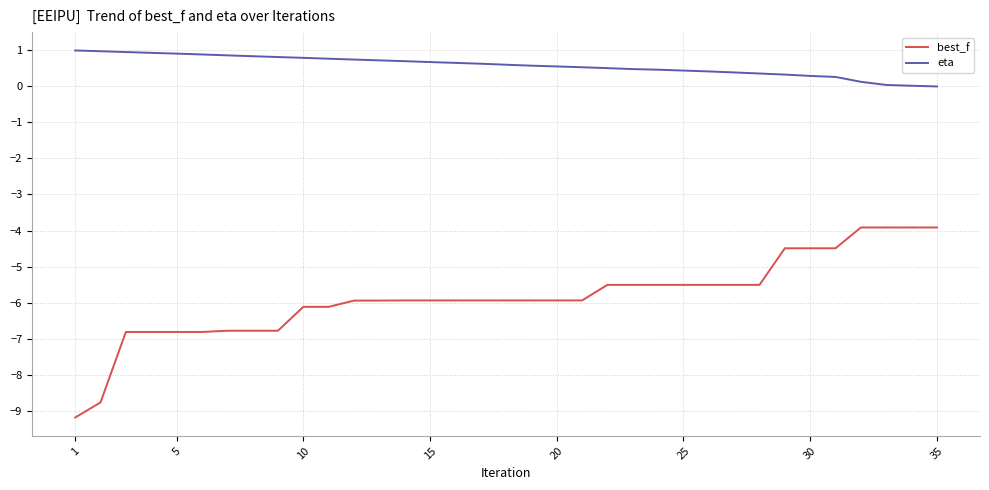

List the series in order of their peak value, highest first.

eta, best_f